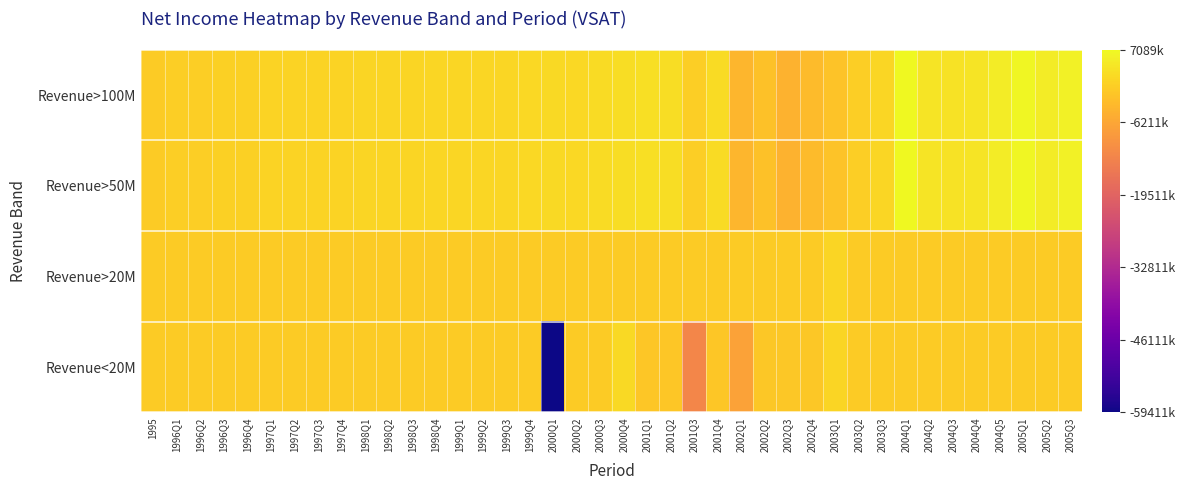

Reading left to right, transcribe all the data shown in this chart.

Revenue>100M: 1995=70	1996Q1=519	1996Q2=478	1996Q3=604	1996Q4=853	1997Q1=1237	1997Q2=1175	1997Q3=1203	1997Q4=1351	1998Q1=1558	1998Q2=1389	1998Q3=1377	1998Q4=1657	1999Q1=1873	1999Q2=1805	1999Q3=1804	1999Q4=2007	2000Q1=2290	2000Q2=1955	2000Q3=2434	2000Q4=2715	2001Q1=3161	2001Q2=2704	2001Q3=447	2001Q4=2439	2002Q1=-3433	2002Q2=-1582	2002Q3=-4155	2002Q4=-2612	2003Q1=-1283	2003Q2=463	2003Q3=1802	2004Q1=7089	2004Q2=3814	2004Q3=3563	2004Q4=3745	2004Q5=5241	2005Q1=6718	2005Q2=5176	2005Q3=5953
Revenue>50M: 1995=0	1996Q1=519	1996Q2=478	1996Q3=604	1996Q4=853	1997Q1=1237	1997Q2=1175	1997Q3=1203	1997Q4=1351	1998Q1=1558	1998Q2=1389	1998Q3=1377	1998Q4=1657	1999Q1=1873	1999Q2=1805	1999Q3=1804	1999Q4=2007	2000Q1=2290	2000Q2=1955	2000Q3=2434	2000Q4=2715	2001Q1=3161	2001Q2=2704	2001Q3=447	2001Q4=2439	2002Q1=-3433	2002Q2=-1582	2002Q3=-4155	2002Q4=-2612	2003Q1=-1283	2003Q2=463	2003Q3=1802	2004Q1=7089	2004Q2=3814	2004Q3=3563	2004Q4=3745	2004Q5=5241	2005Q1=6718	2005Q2=5176	2005Q3=5953
Revenue>20M: 1995=0	1996Q1=0	1996Q2=0	1996Q3=0	1996Q4=0	1997Q1=0	1997Q2=0	1997Q3=0	1997Q4=0	1998Q1=0	1998Q2=0	1998Q3=0	1998Q4=0	1999Q1=0	1999Q2=0	1999Q3=0	1999Q4=0	2000Q1=0	2000Q2=0	2000Q3=0	2000Q4=0	2001Q1=0	2001Q2=0	2001Q3=0	2001Q4=0	2002Q1=0	2002Q2=0	2002Q3=0	2002Q4=0	2003Q1=1622	2003Q2=0	2003Q3=0	2004Q1=0	2004Q2=0	2004Q3=0	2004Q4=0	2004Q5=0	2005Q1=0	2005Q2=0	2005Q3=0
Revenue<20M: 1995=0	1996Q1=0	1996Q2=0	1996Q3=0	1996Q4=0	1997Q1=0	1997Q2=0	1997Q3=0	1997Q4=0	1998Q1=0	1998Q2=0	1998Q3=0	1998Q4=0	1999Q1=0	1999Q2=0	1999Q3=0	1999Q4=0	2000Q1=-59411	2000Q2=0	2000Q3=0	2000Q4=2297	2001Q1=-790	2001Q2=-724	2001Q3=-12140	2001Q4=-810	2002Q1=-7113	2002Q2=-529	2002Q3=-630	2002Q4=-463	2003Q1=1622	2003Q2=0	2003Q3=0	2004Q1=0	2004Q2=0	2004Q3=0	2004Q4=0	2004Q5=0	2005Q1=0	2005Q2=0	2005Q3=0